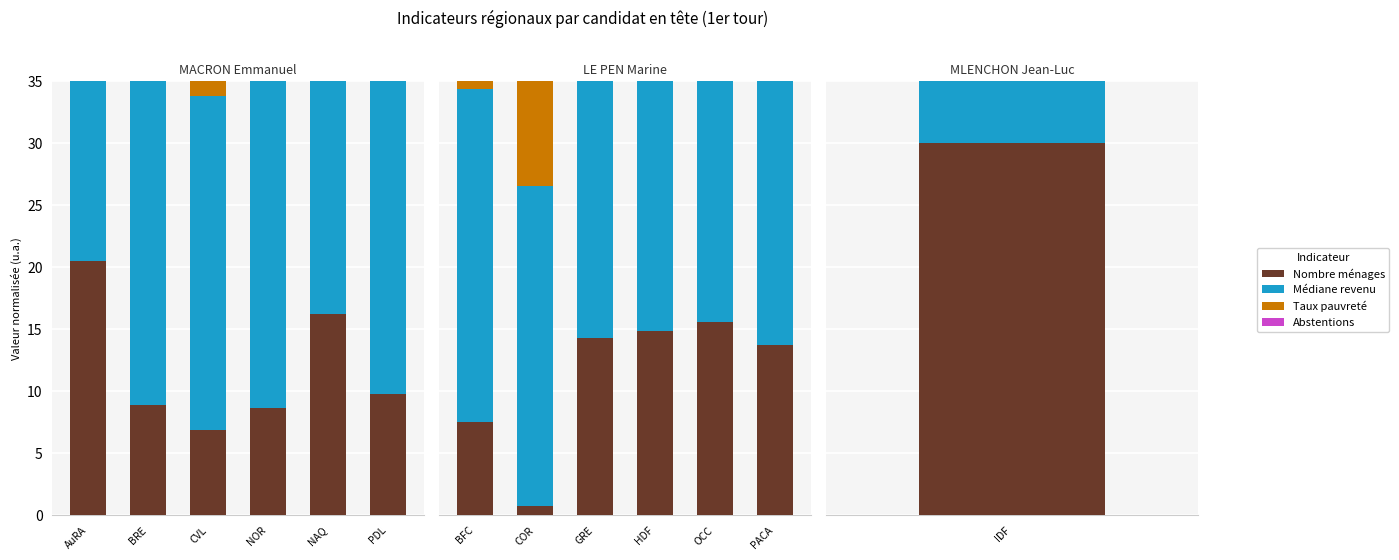

Which category has the highest value across all series?

COR